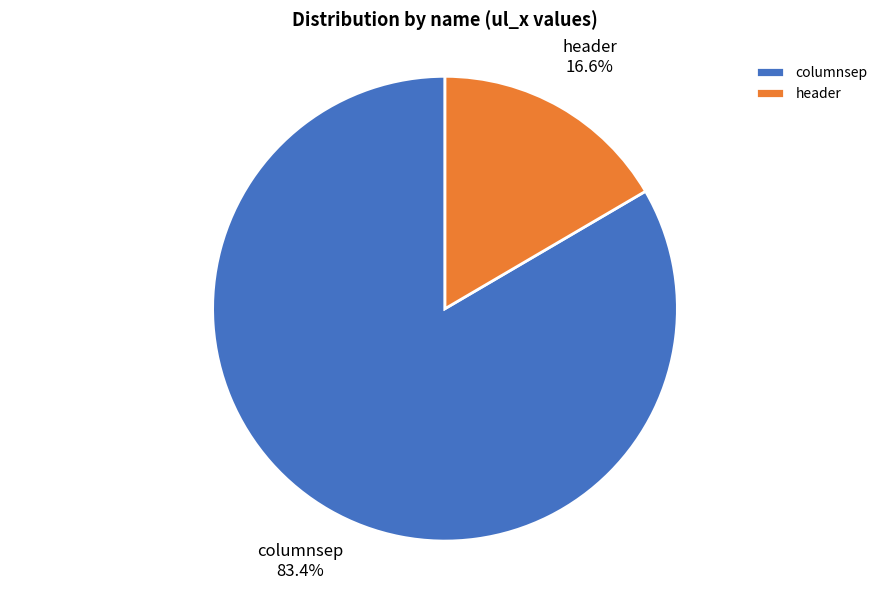

Is there a majority slice in this chart?

Yes